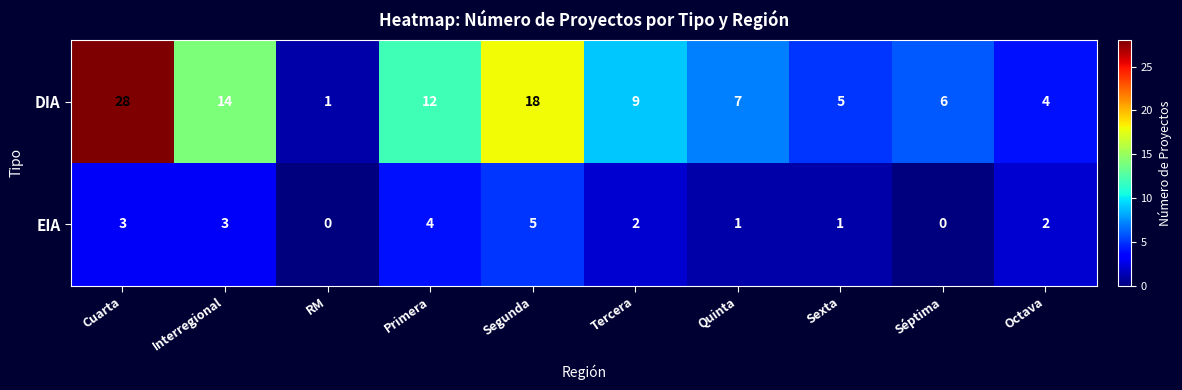

Reading left to right, transcribe all the data shown in this chart.

DIA: Cuarta=28	Interregional=14	RM=1	Primera=12	Segunda=18	Tercera=9	Quinta=7	Sexta=5	Séptima=6	Octava=4
EIA: Cuarta=3	Interregional=3	RM=0	Primera=4	Segunda=5	Tercera=2	Quinta=1	Sexta=1	Séptima=0	Octava=2